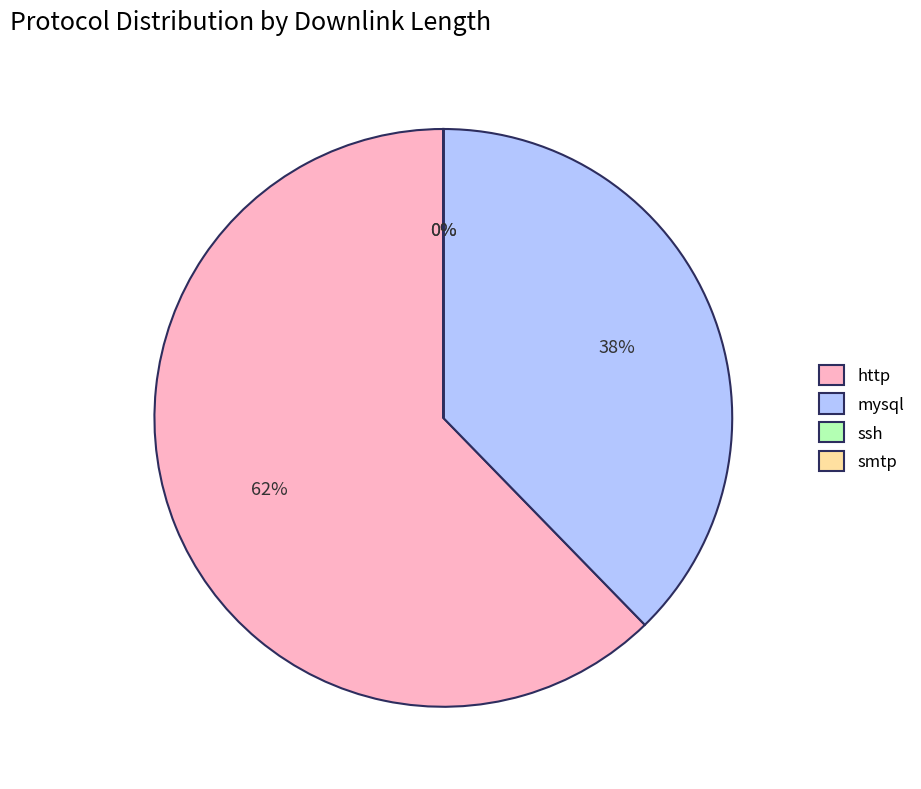

To the nearest percent, what is the difference between the largest and smallest slice percentages?

62%